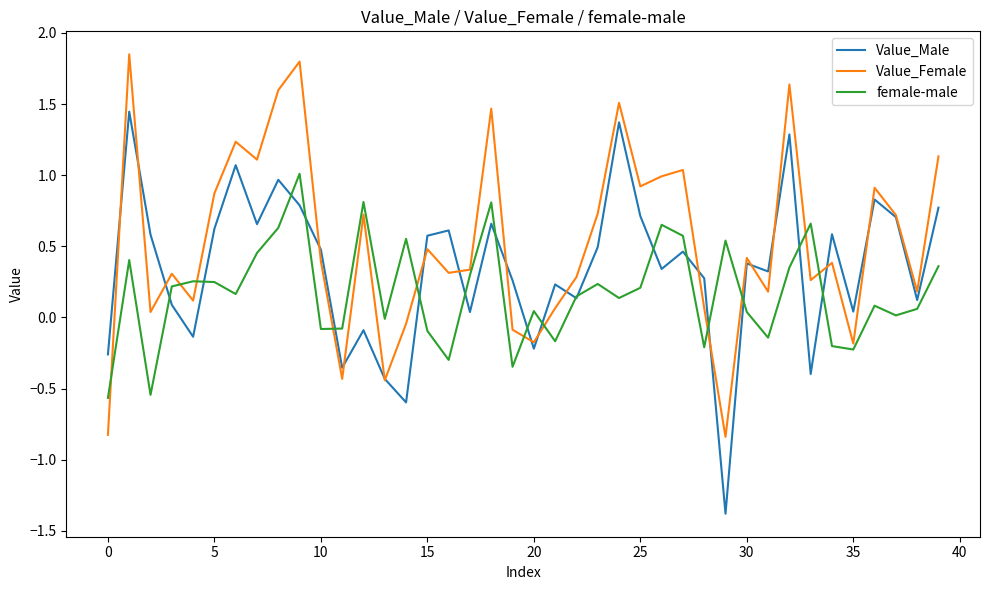

Rank the series by their average value, from lowest to highest.

female-male, Value_Male, Value_Female